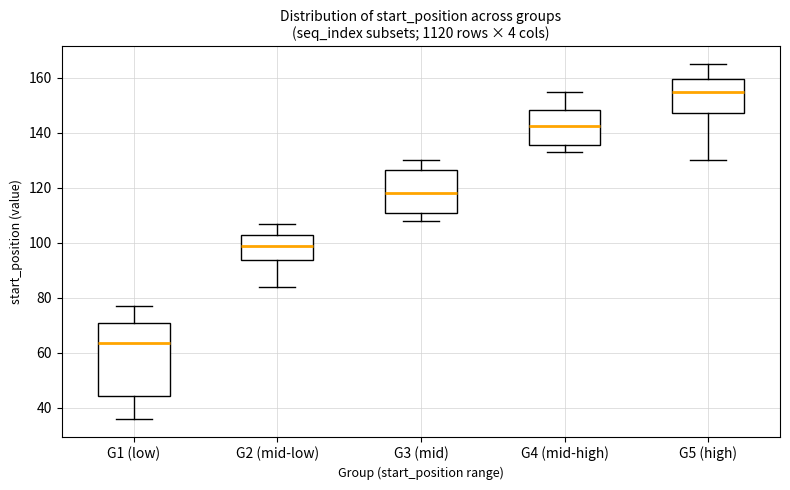

Which box's median line is the lowest?

G1 (low)